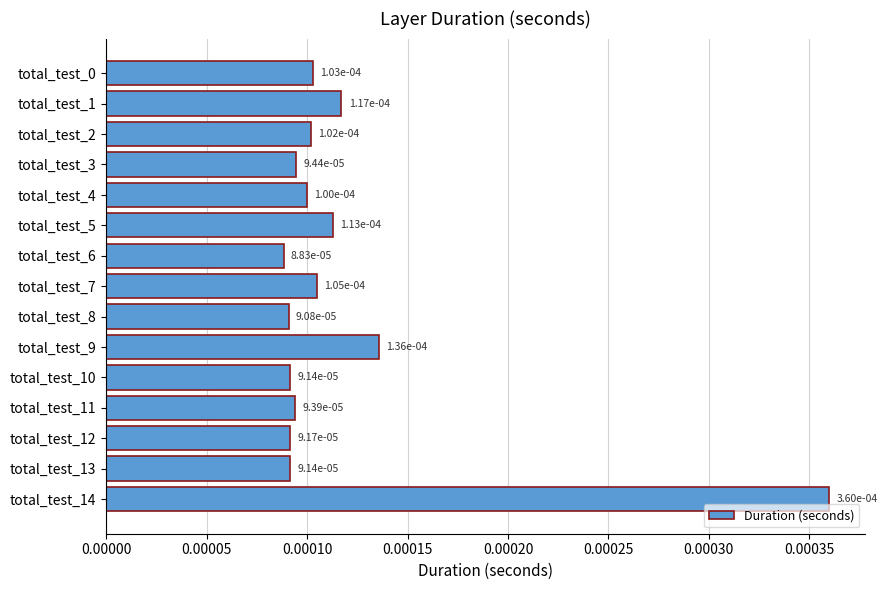

Are the bars grouped side by side (vs. stacked)?

No